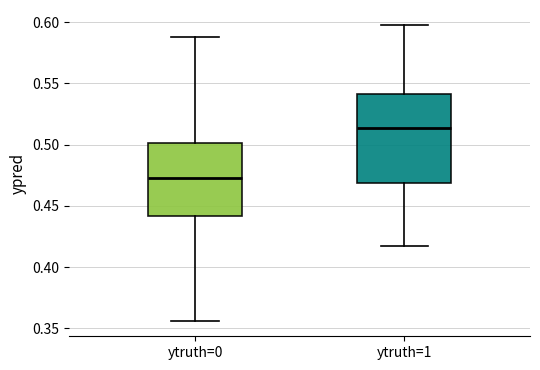

Where is the lower edge of the box for ytruth=0 on the y-axis? The values are not printed on the chart, so give them approximately, as read against the axis.

0.440